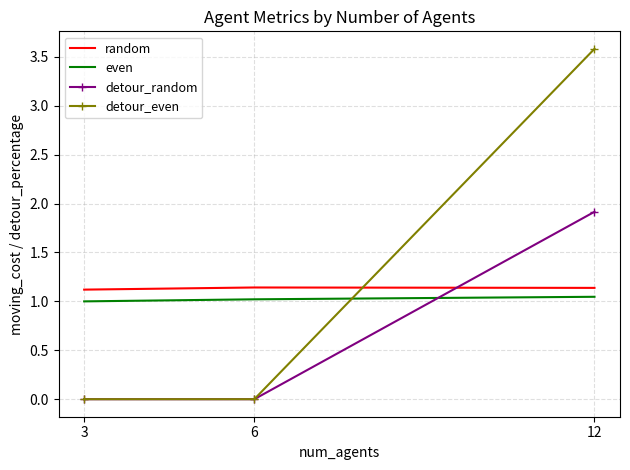

At 12, list the series in order from smallest to largest.

even, random, detour_random, detour_even